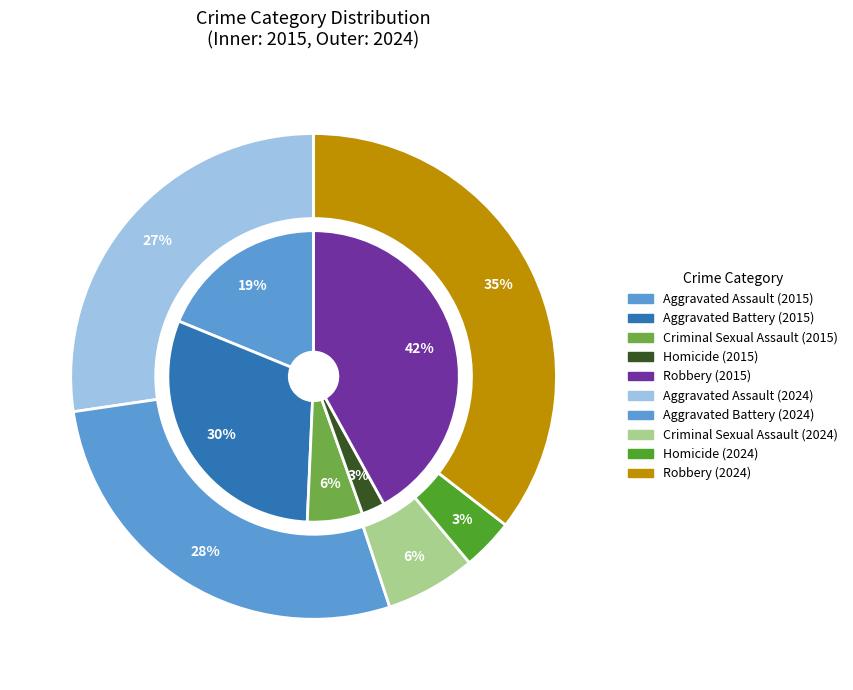

Does any single category account for the majority?

No